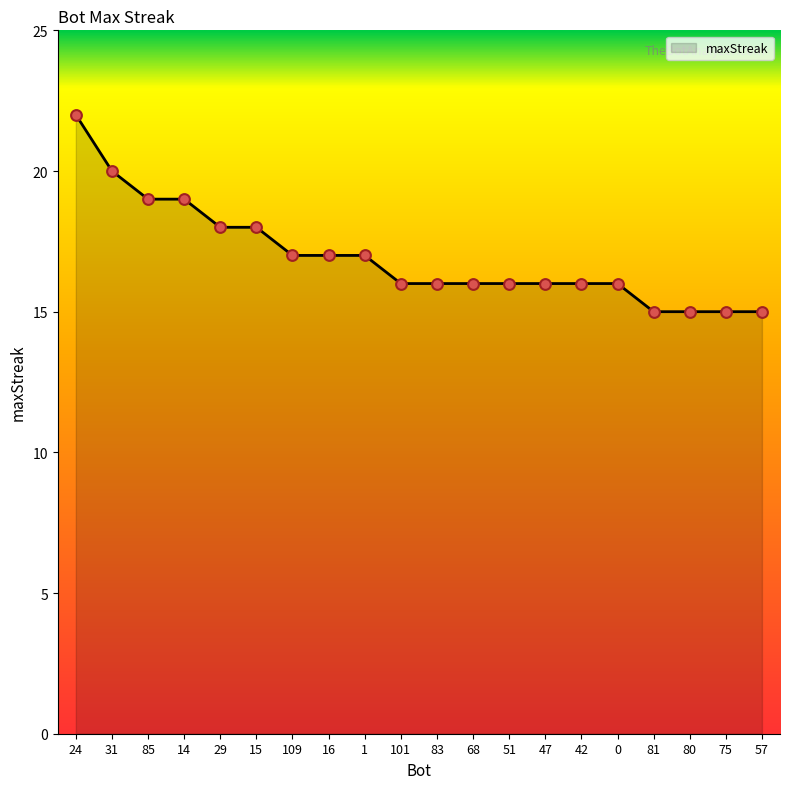

Approximately how many times larger is the value at 42 compared to 57?

1.1